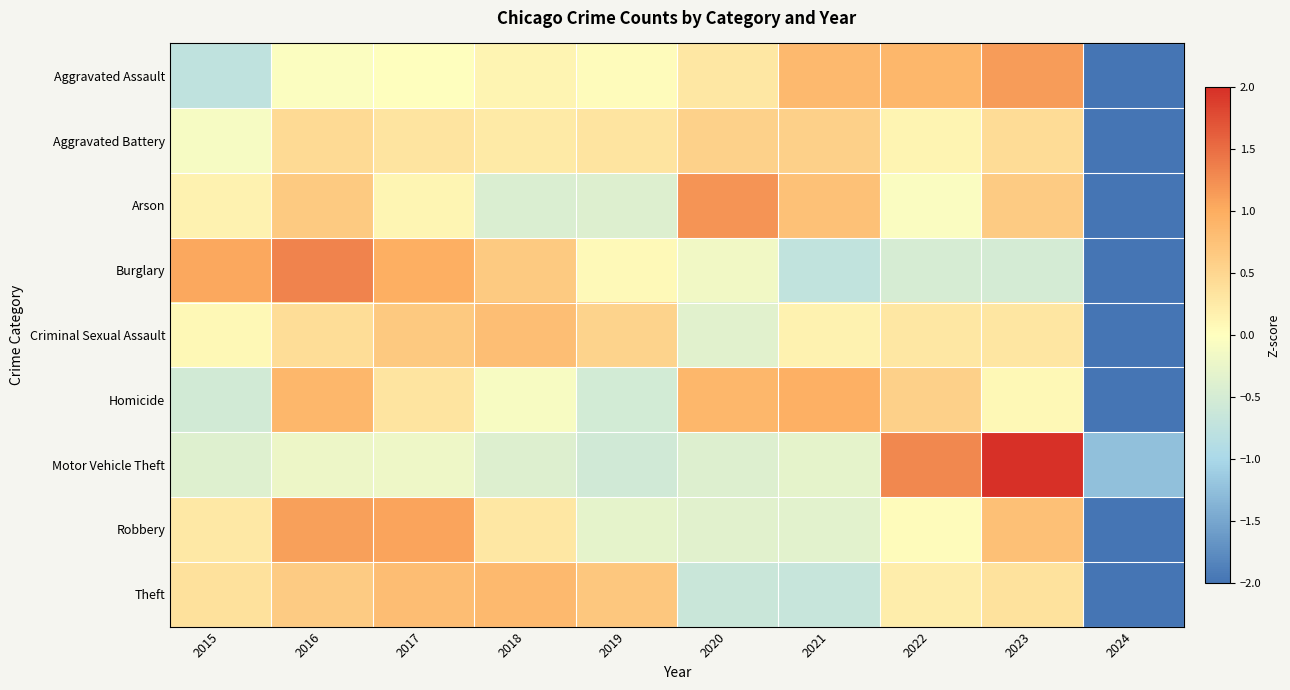

What is the total value across all series at 2015?

0.1